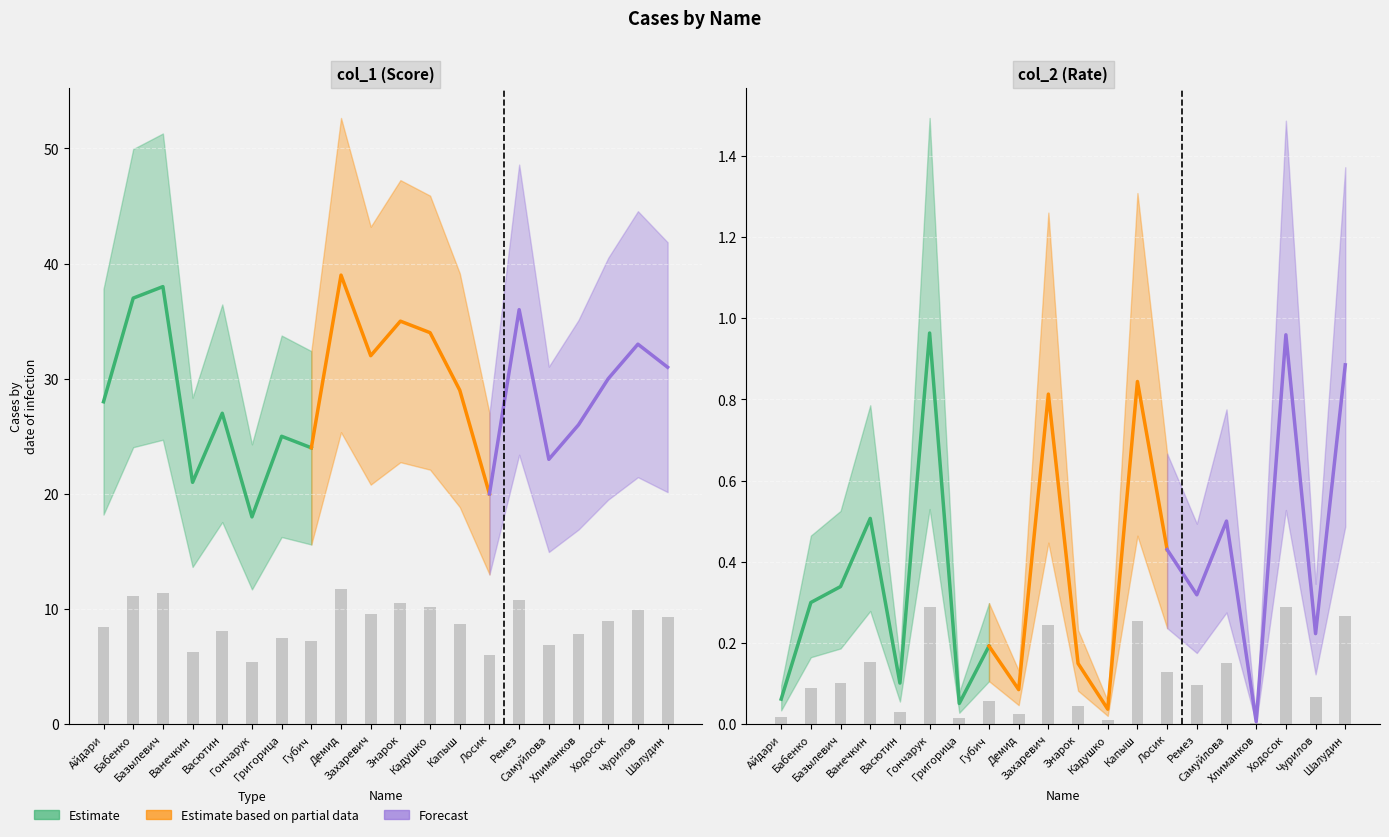

At how many categories does at least one series exceed 9?

9